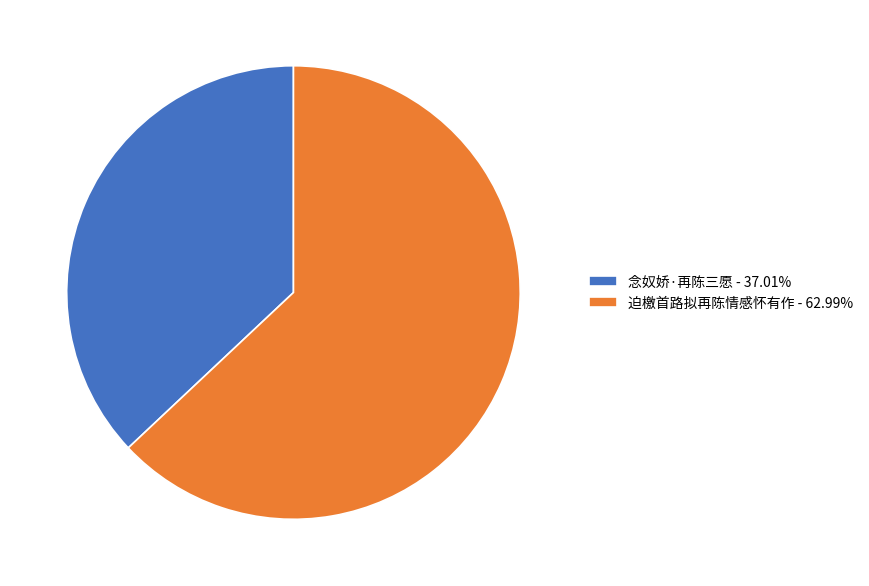

How many slices are in this pie chart?

2